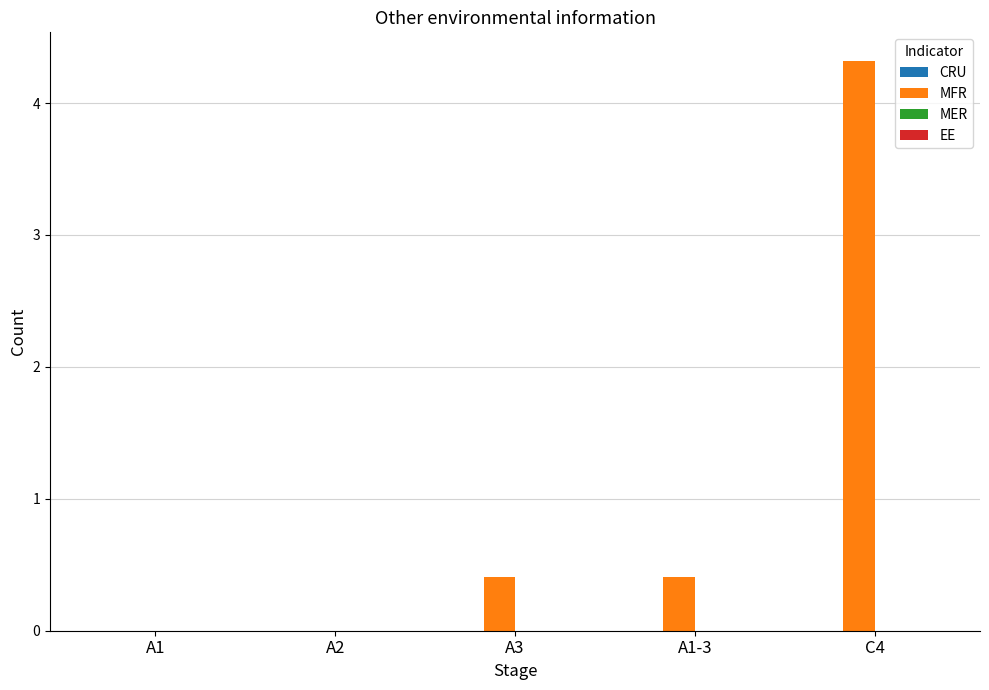

Reading left to right, transcribe all the data shown in this chart.

A1=0.0	A2=0.0	A3=0.4	A1-3=0.4	C4=4.3